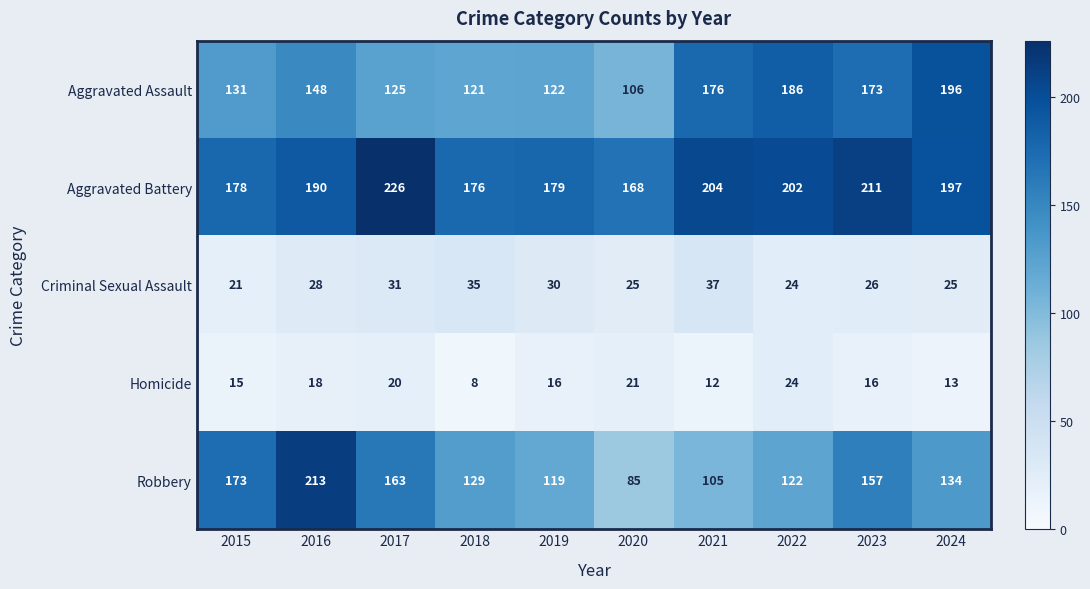

What is the sum of all Aggravated Assault values?

1484